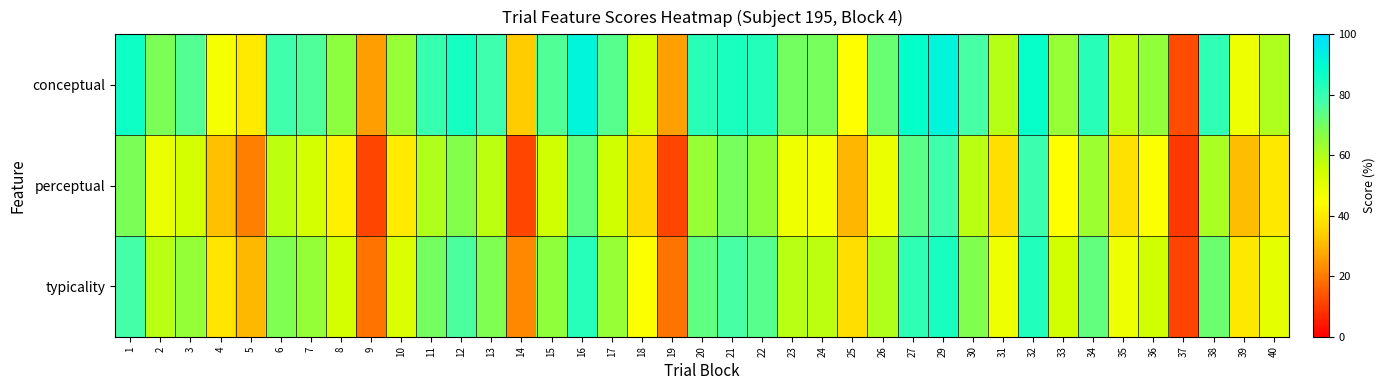

At 5, list the series in order from largest to smallest.

conceptual, typicality, perceptual